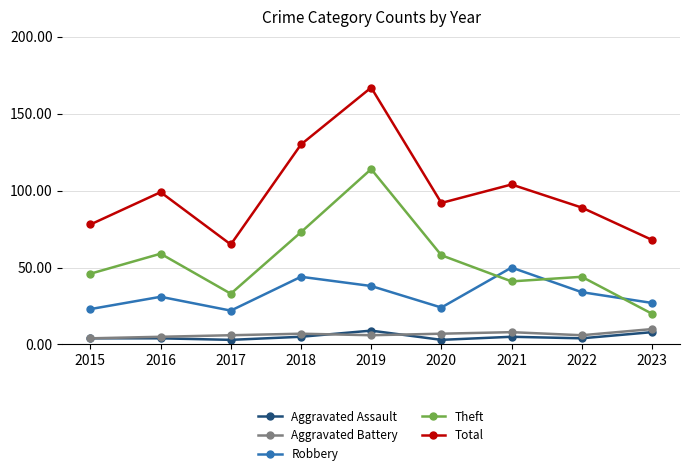

Is this an area chart (filled region under the line)?

No